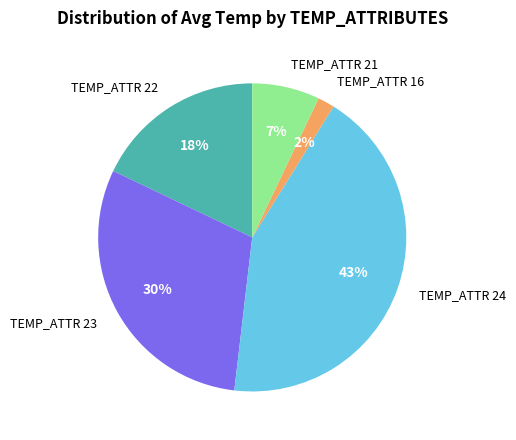

Which slice is the largest?

TEMP_ATTR 24